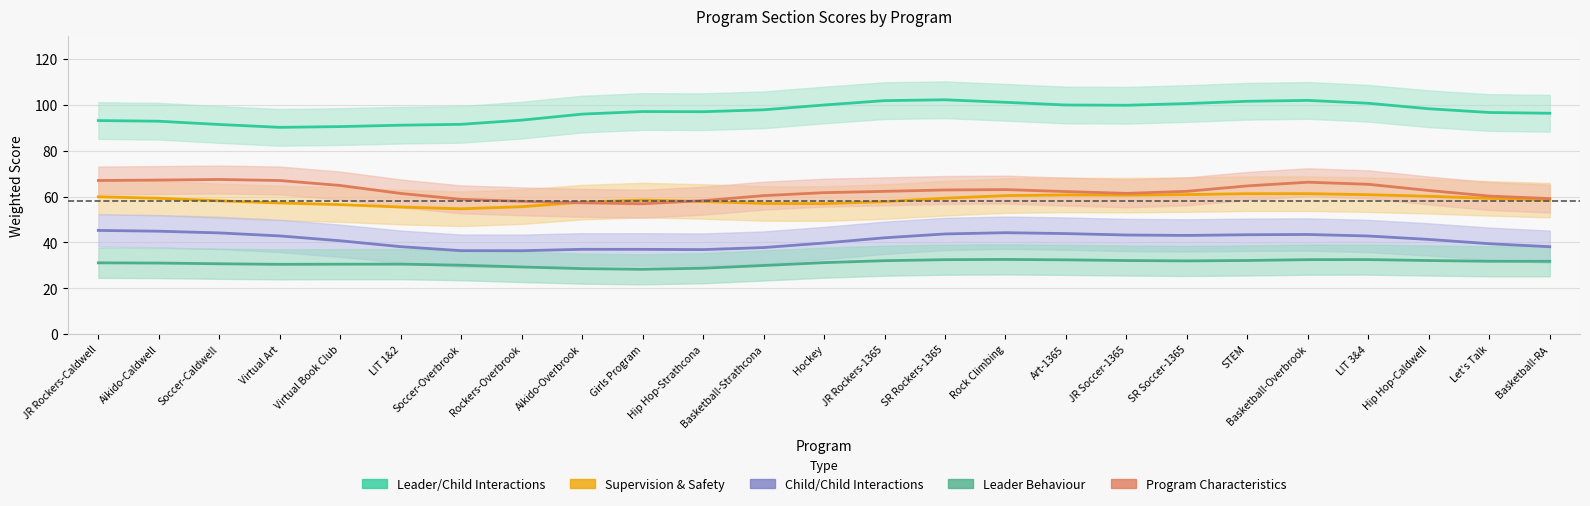

Between Aikido-Caldwell and STEM, which series saw the biggest shift?

Leader/Child Interactions